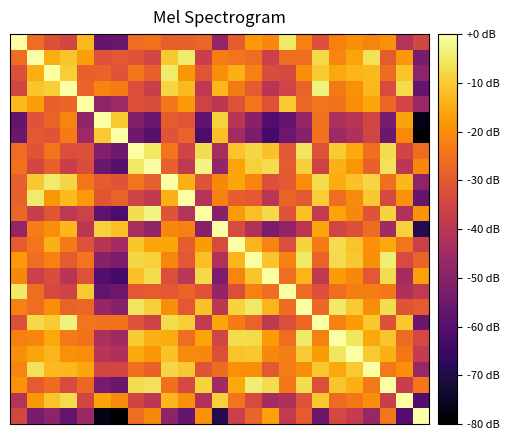

At which category is the sum across all series the highest?

20